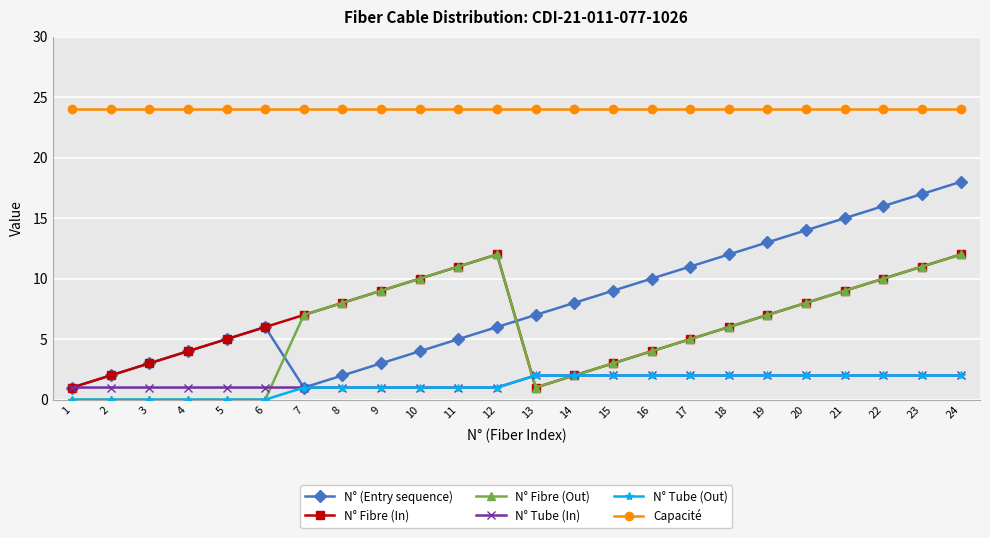

The N° Fibre (Out) series shows 12 at 12. True or false?

True